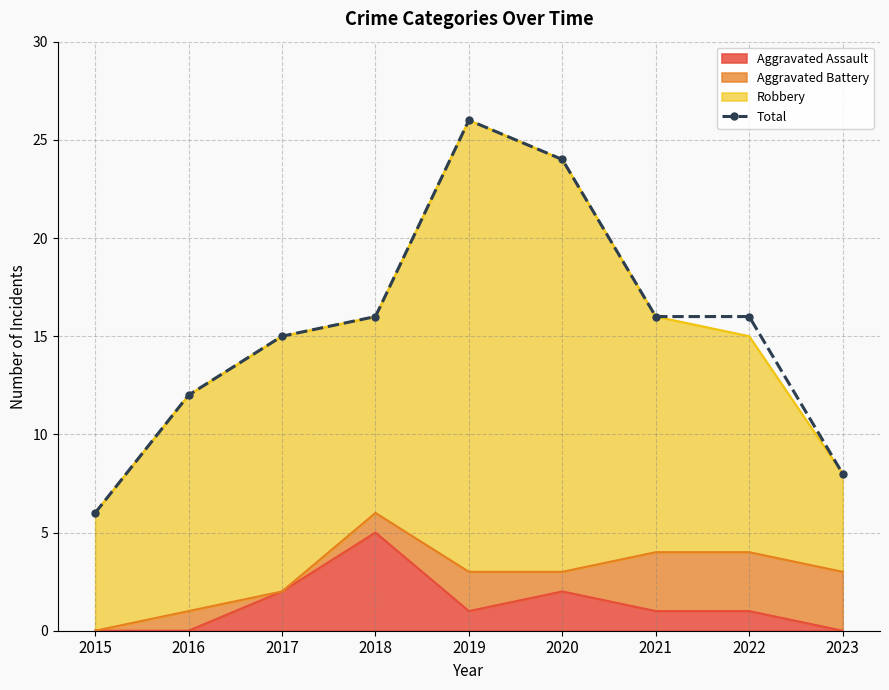

List the labels in order of value, largest first.

2019, 2020, 2018, 2021, 2022, 2017, 2016, 2023, 2015